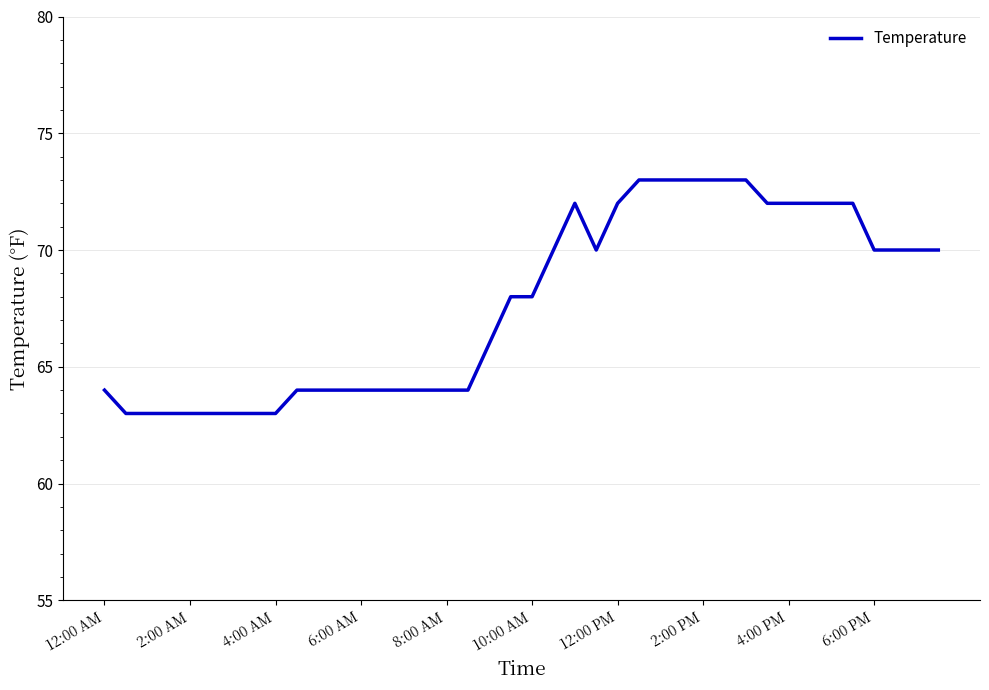

What is the smallest value displayed?

63